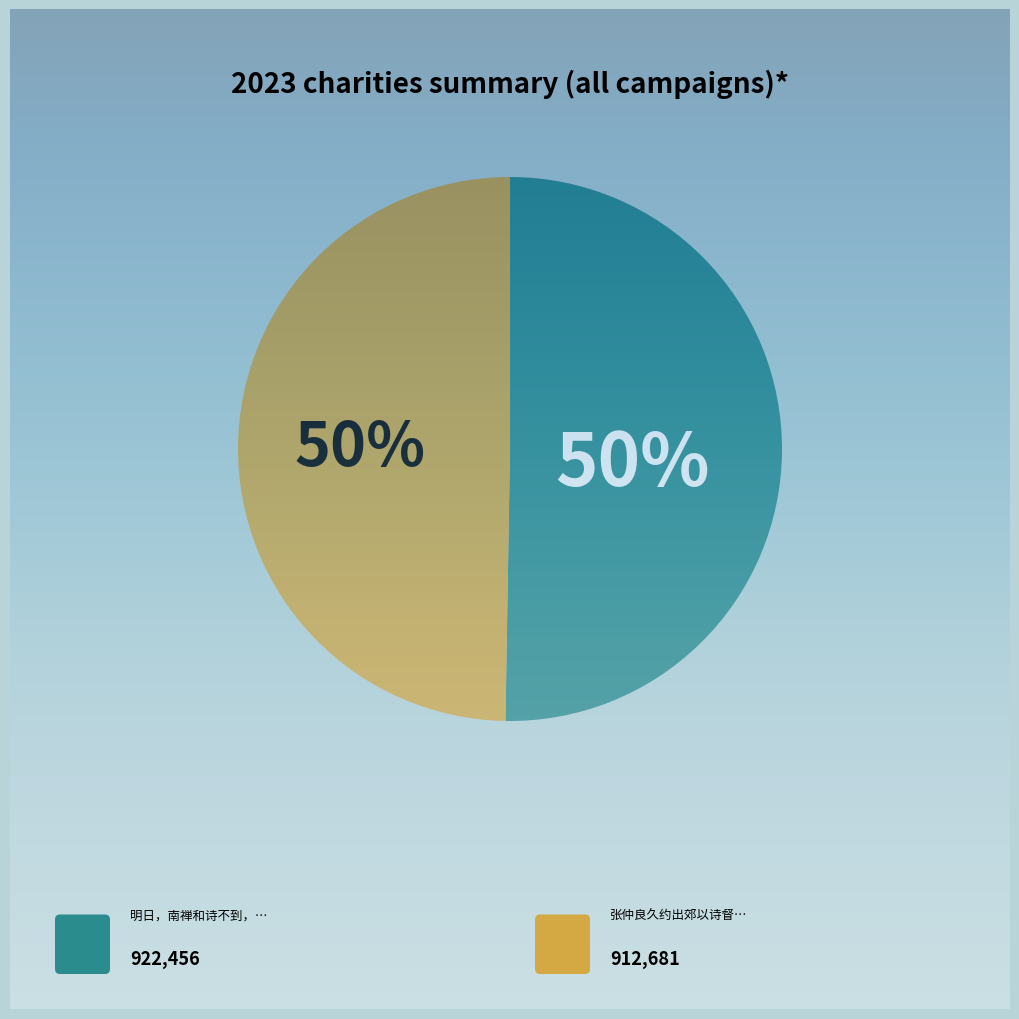

To the nearest percent, what is the difference between the largest and smallest slice percentages?

1%